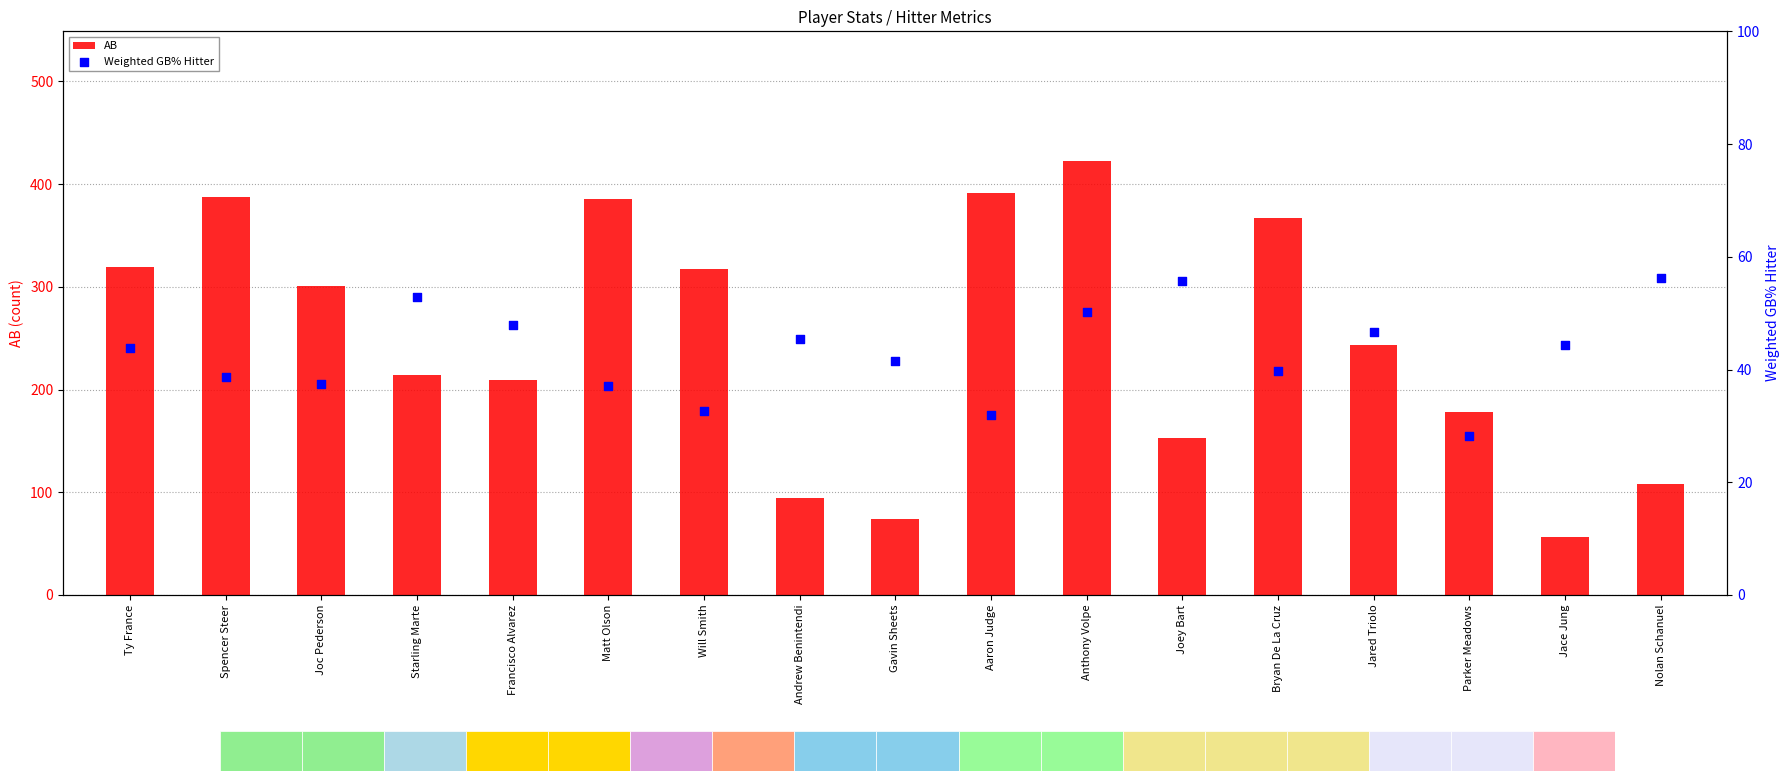

What is the total value across all series at Gavin Sheets?

115.5